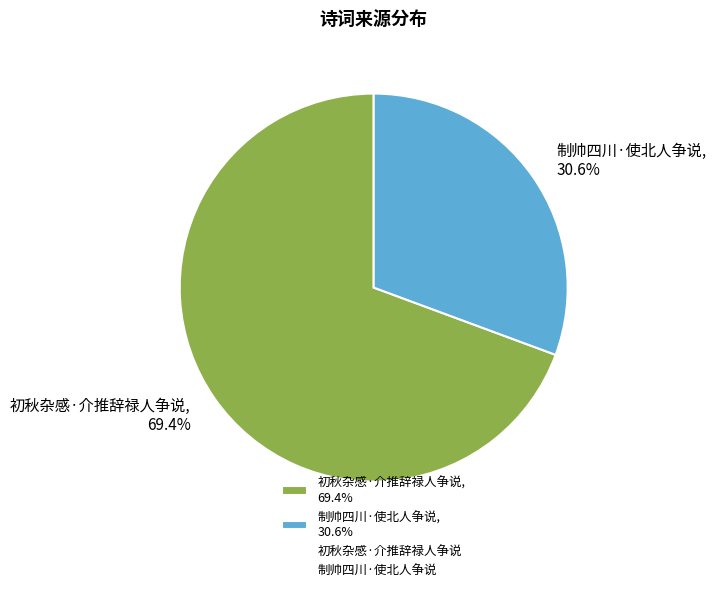

The 初秋杂感·介推辞禄人争说 slice represents 78% of the pie. True or false?

False